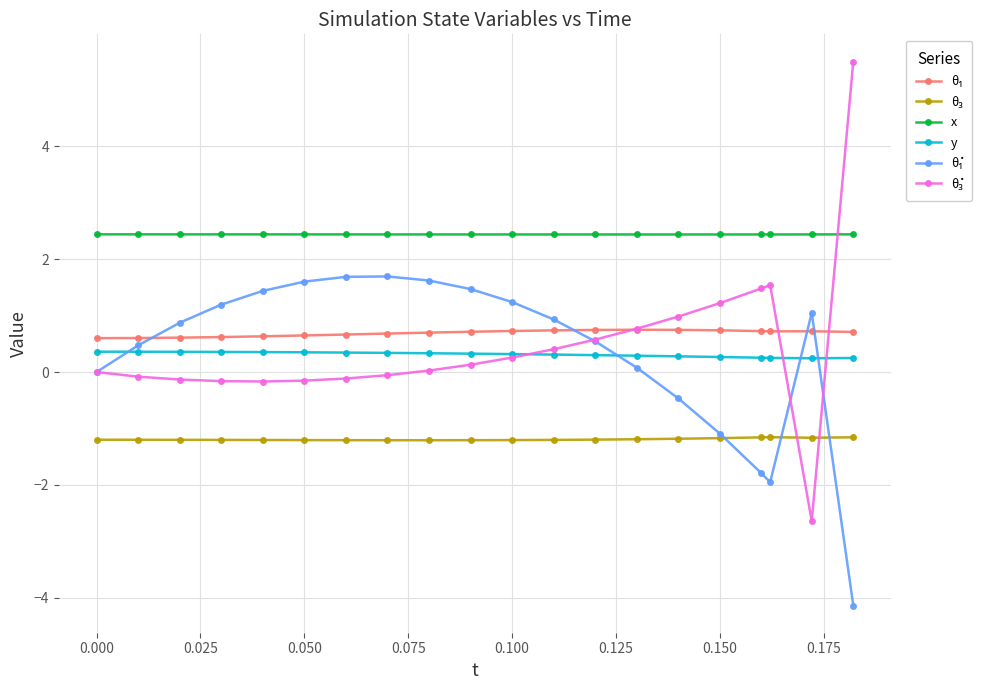

True or false: y and x cross at least once.

False